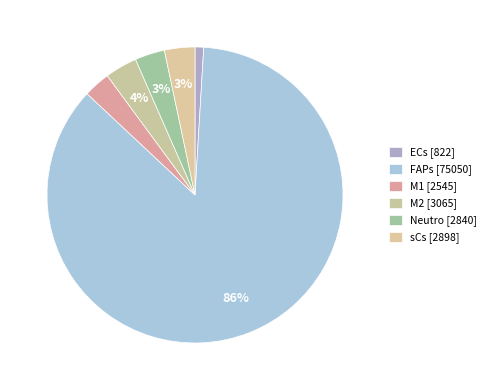

Which slice is the largest?

FAPs